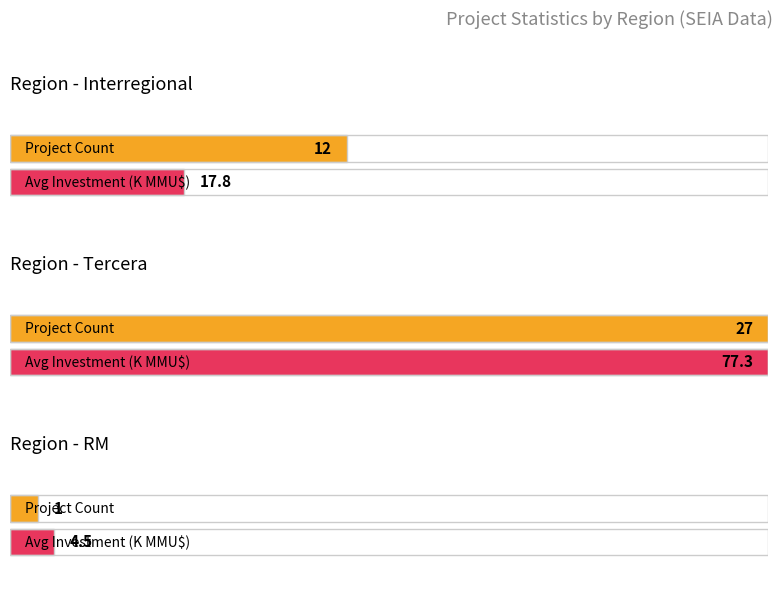

At which category is the sum across all series the highest?

3